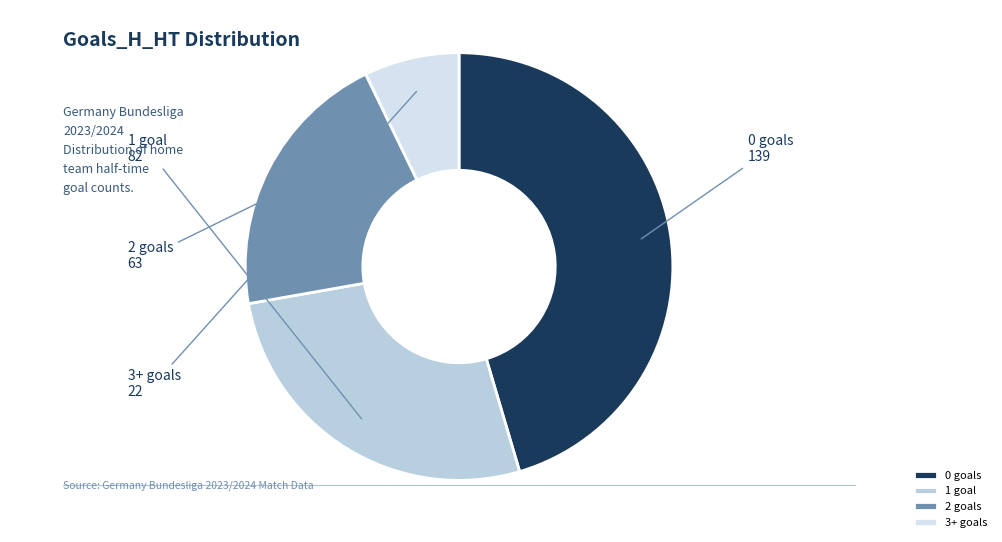

How many slices are in this pie chart?

4